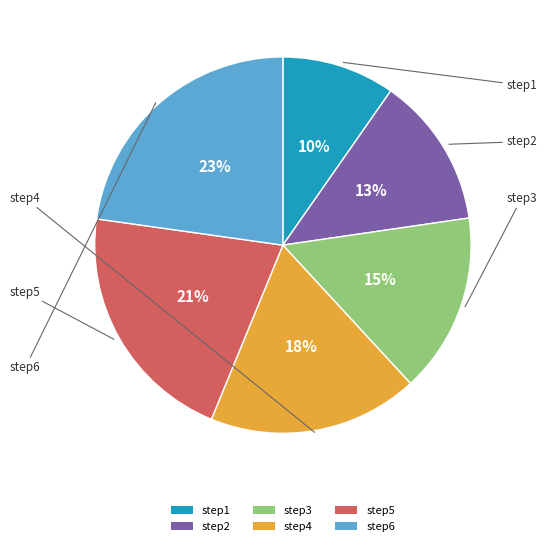

Rank the categories by value from highest to lowest.

step6, step5, step4, step3, step2, step1